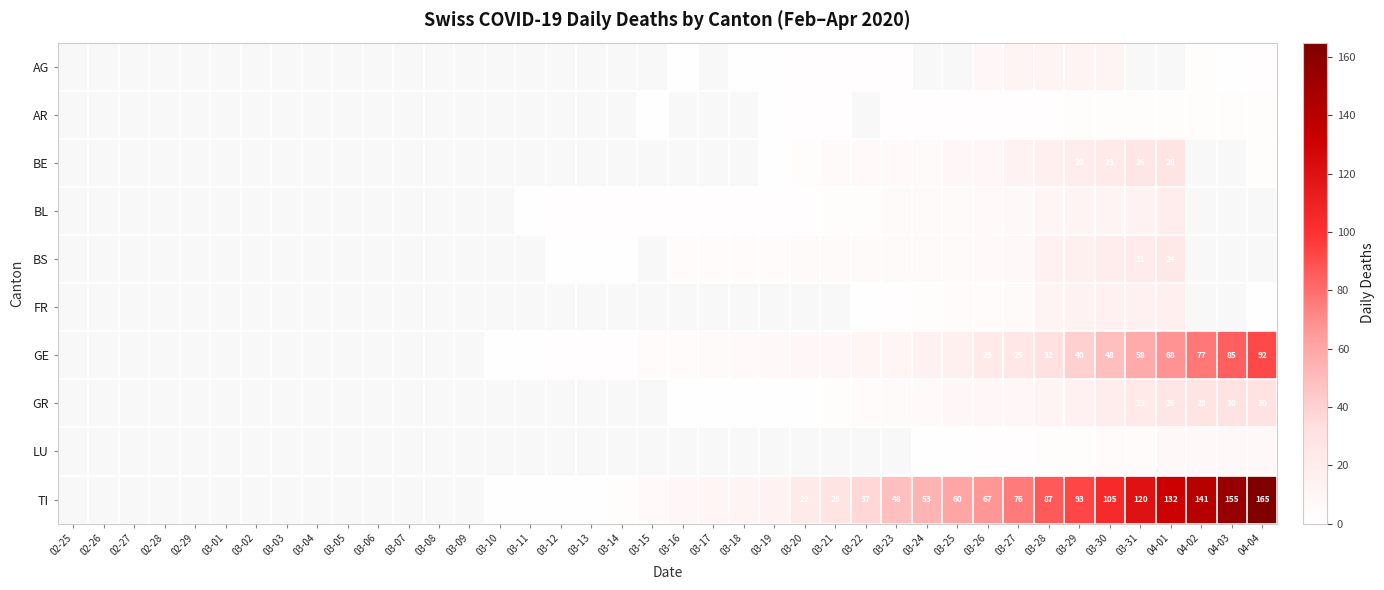

Which category has the highest value across all series?

04-04